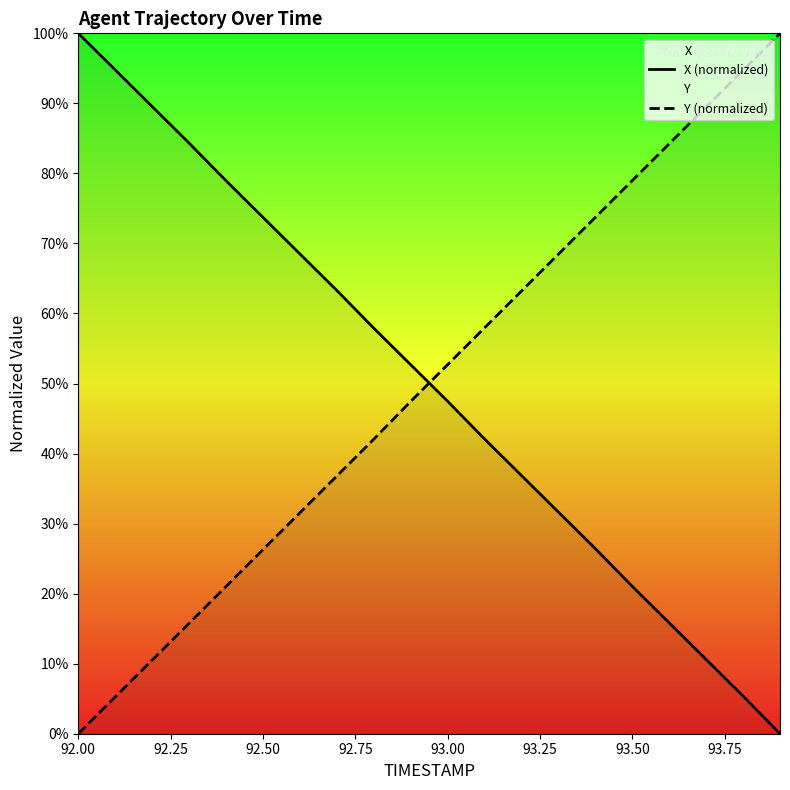

Which series ends up on top after the final intersection of X (normalized) and Y (normalized)?

Y (normalized)